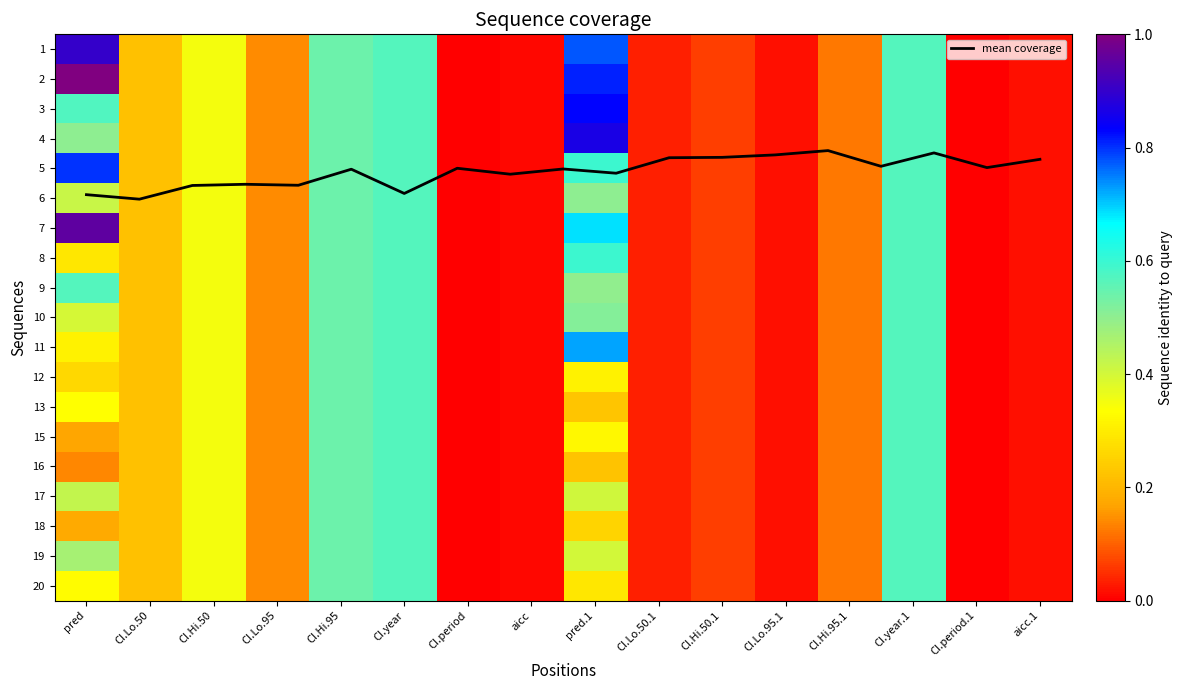

What is the greatest value displayed?

1.0